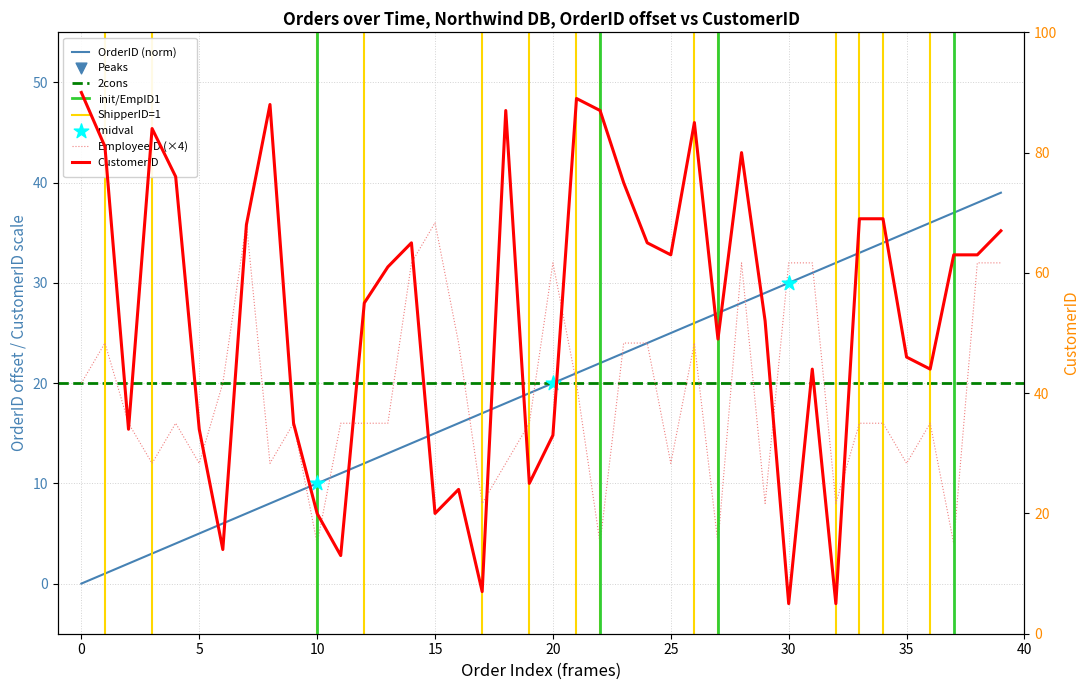

Which series contains the highest Y value?

CustomerID